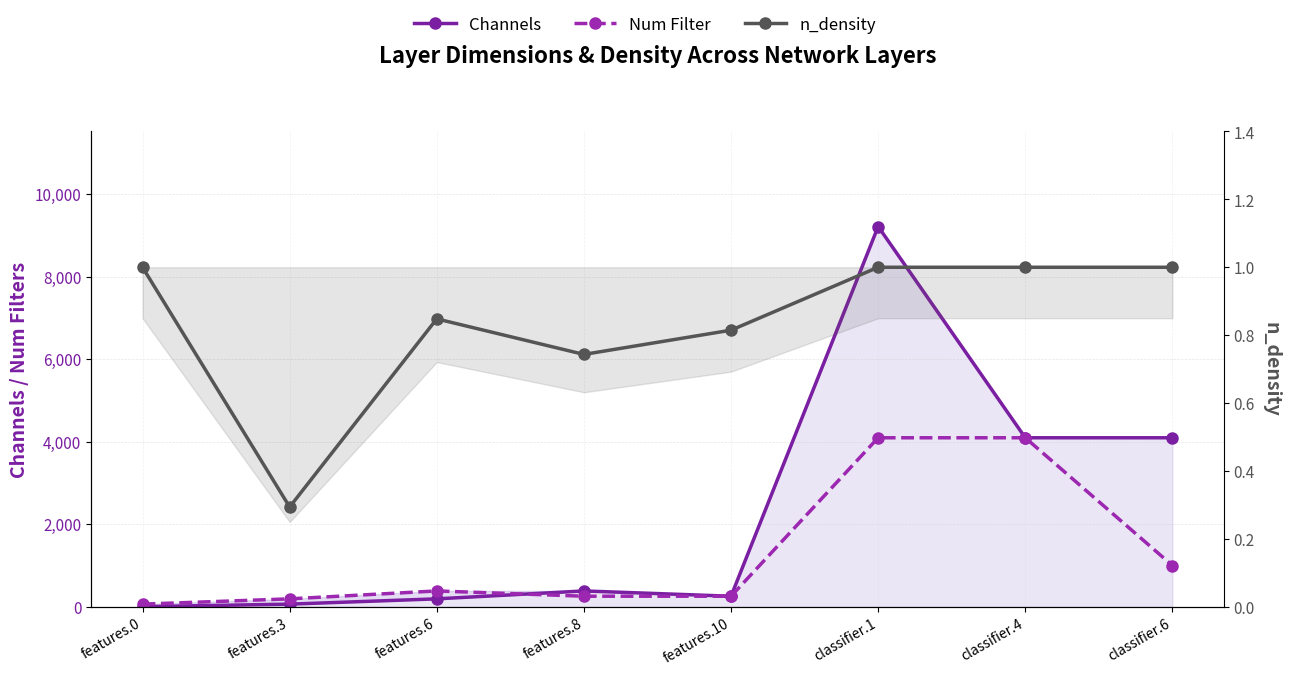

How many categories are shown in the chart?

8